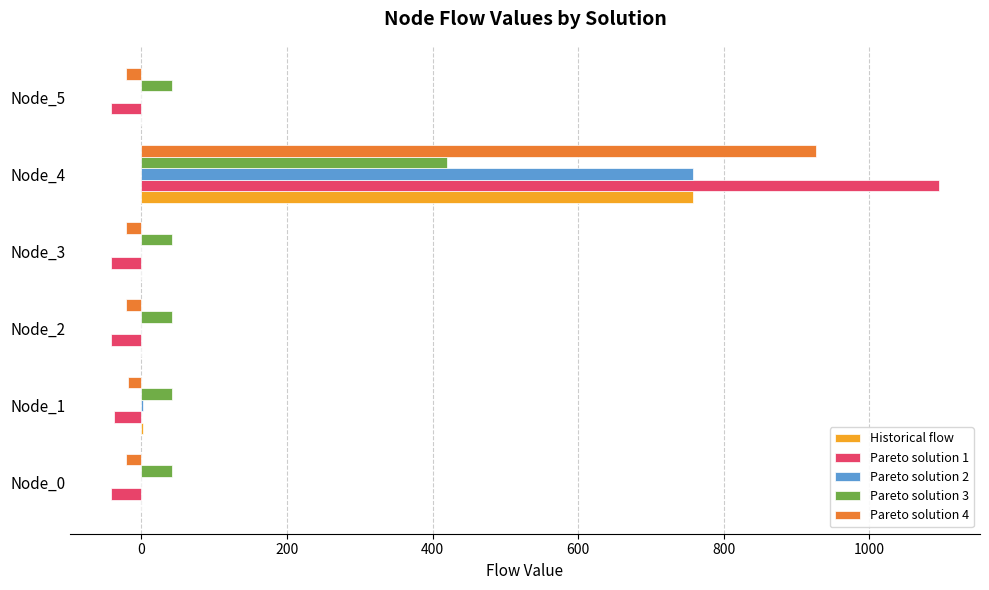

At which label does Pareto solution 4 reach its peak?

Node_4